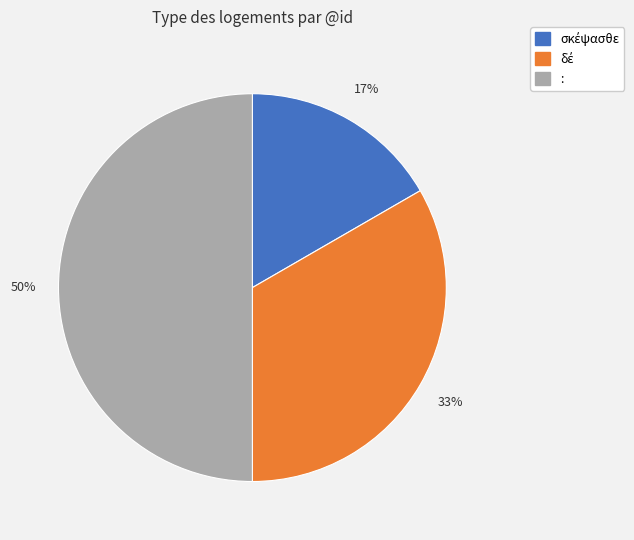

To the nearest percent, what portion does : represent?

50%